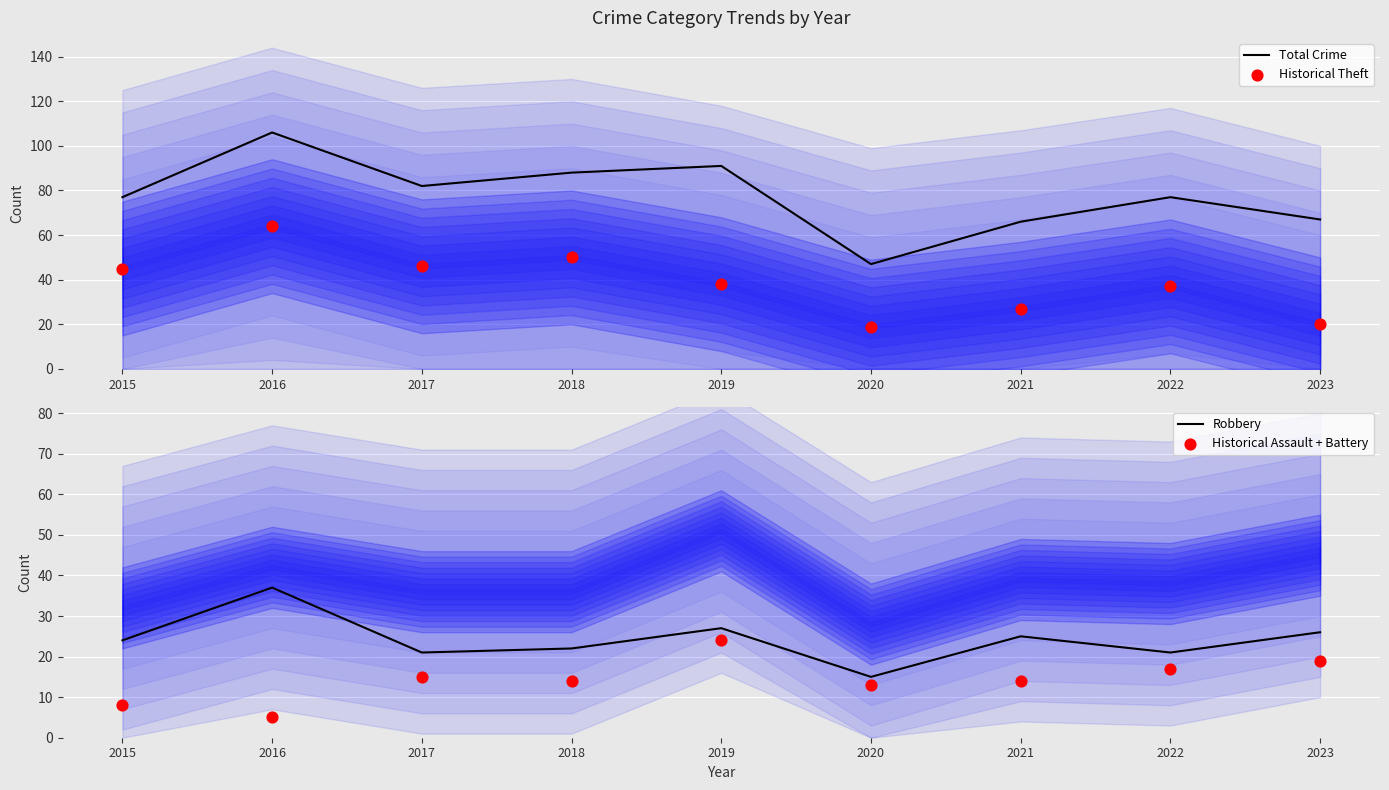

Which series has the largest total across all categories?

Total Crime